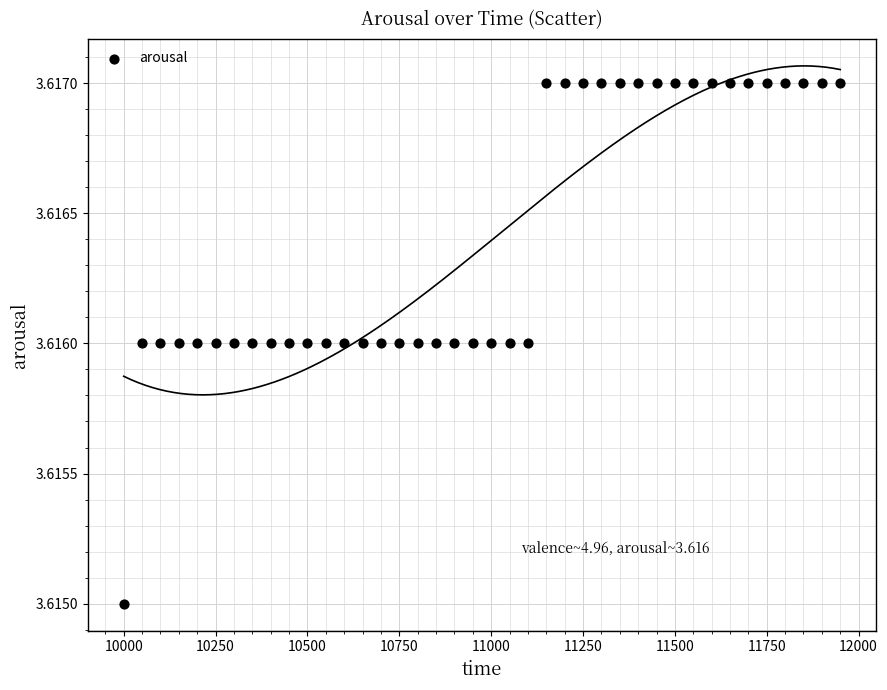

What is the range of X values (max minus min)?

1950.0